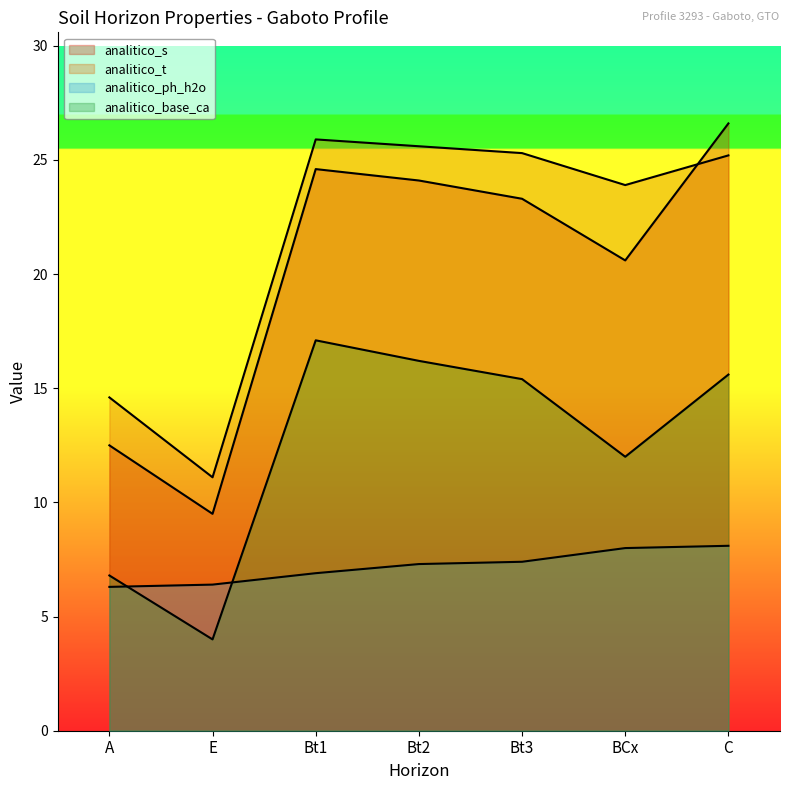

The analitico_ph_h2o series shows 10.5 at Bt1. True or false?

False